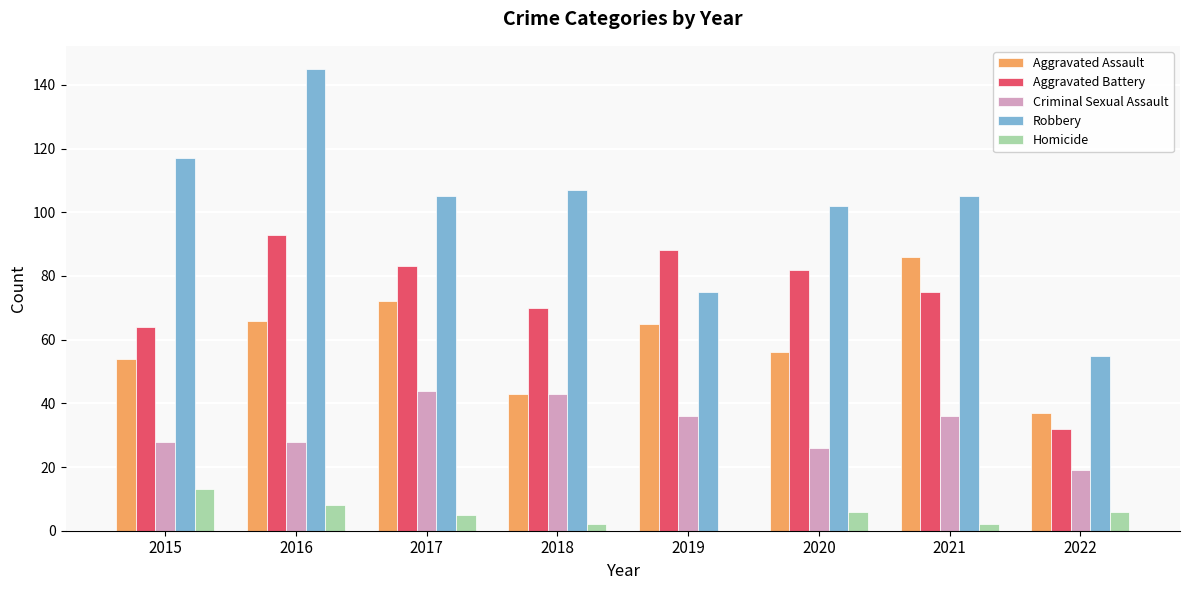

Are the bars horizontal?

No